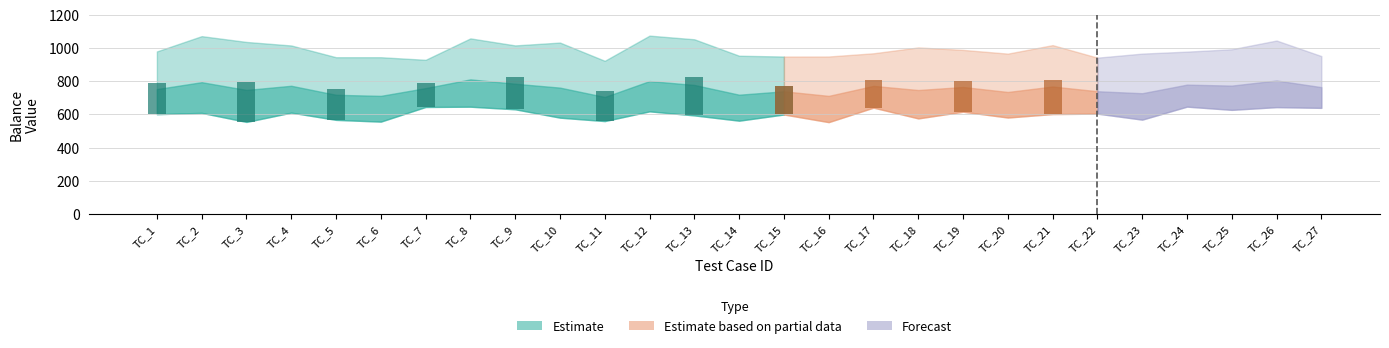

Are the bars grouped side by side (vs. stacked)?

Yes